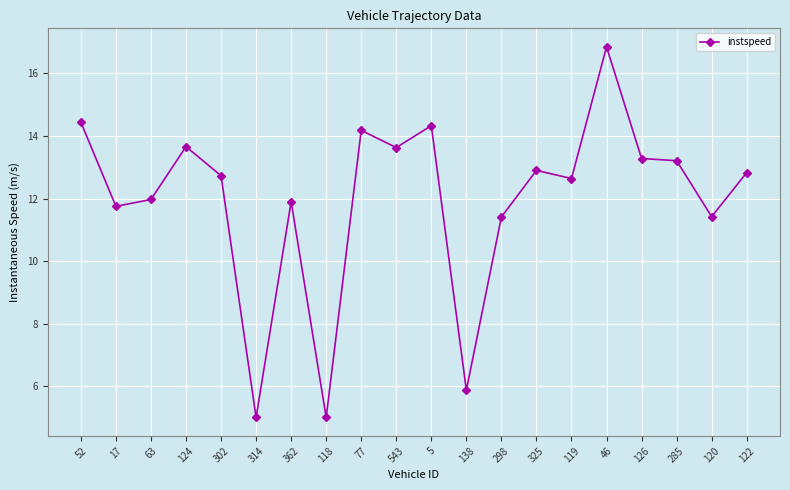

Is it true that the value at 302 is 21.3?

False